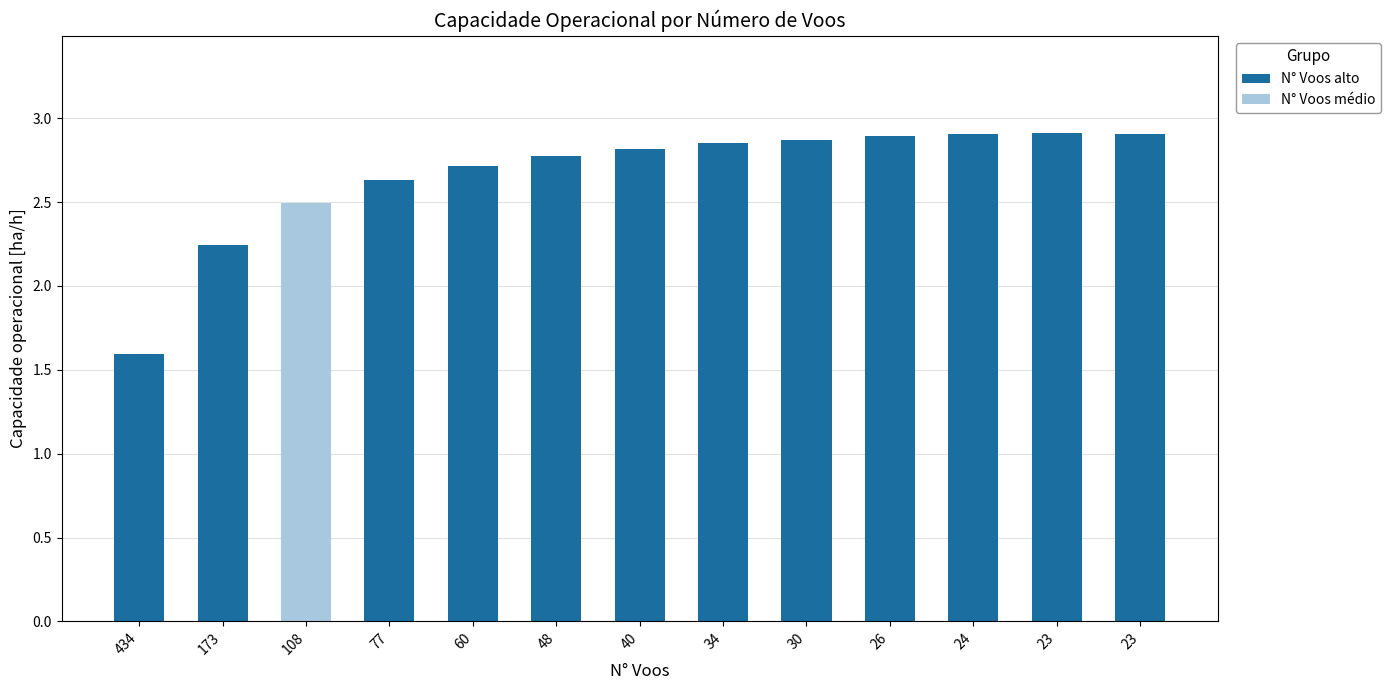

What is the ratio of the value at 173 to the value at 48?

0.8